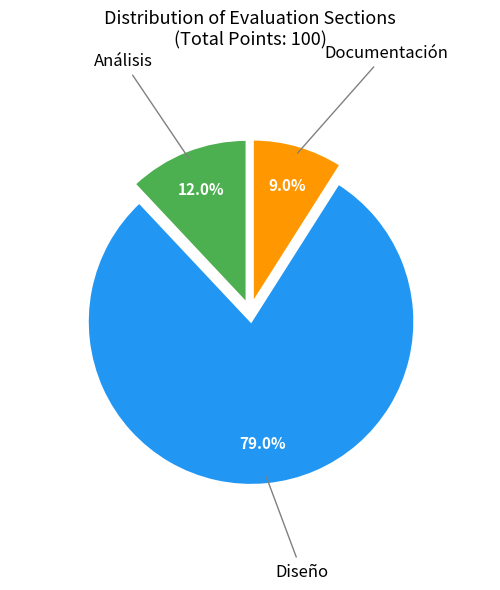

Between Documentación and Análisis, which is larger?

Análisis